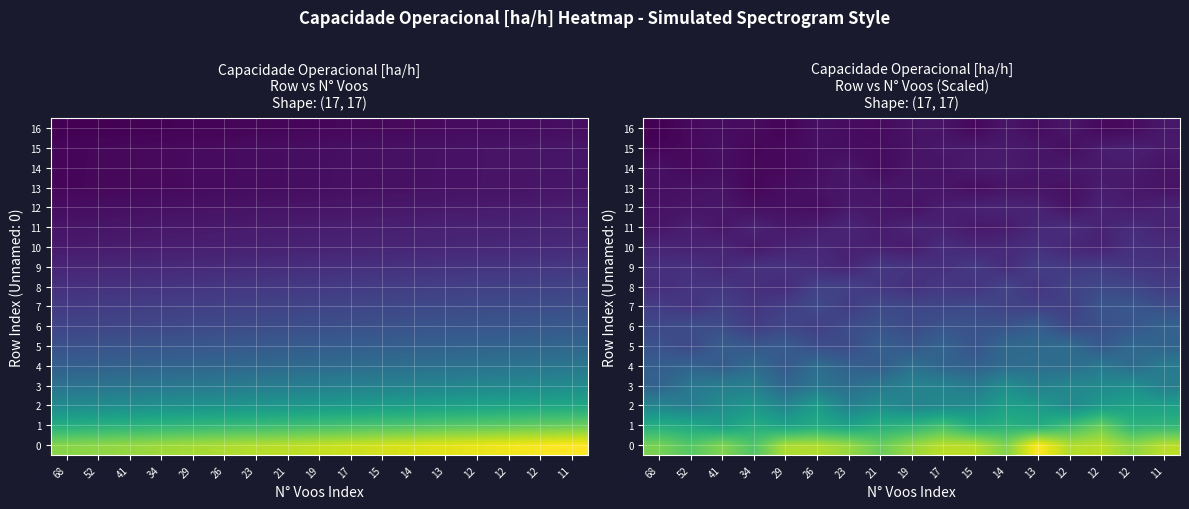

Which series has the largest total across all categories?

row_0